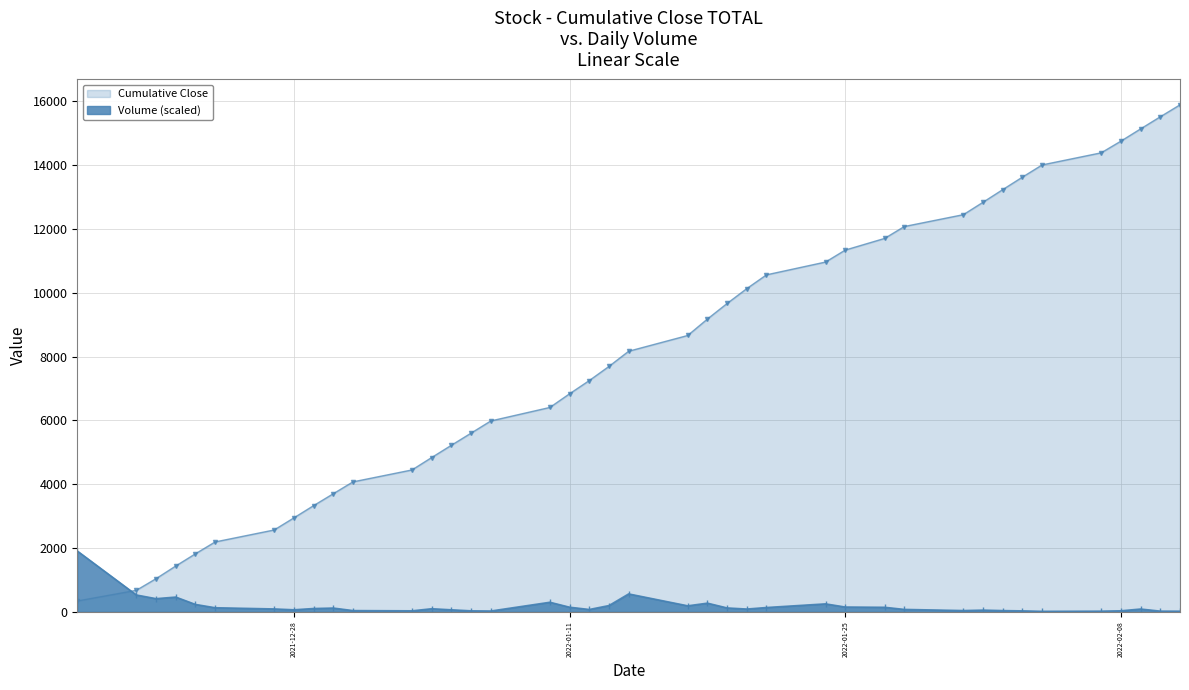

What is the value of the 32nd point from the left?

54.1